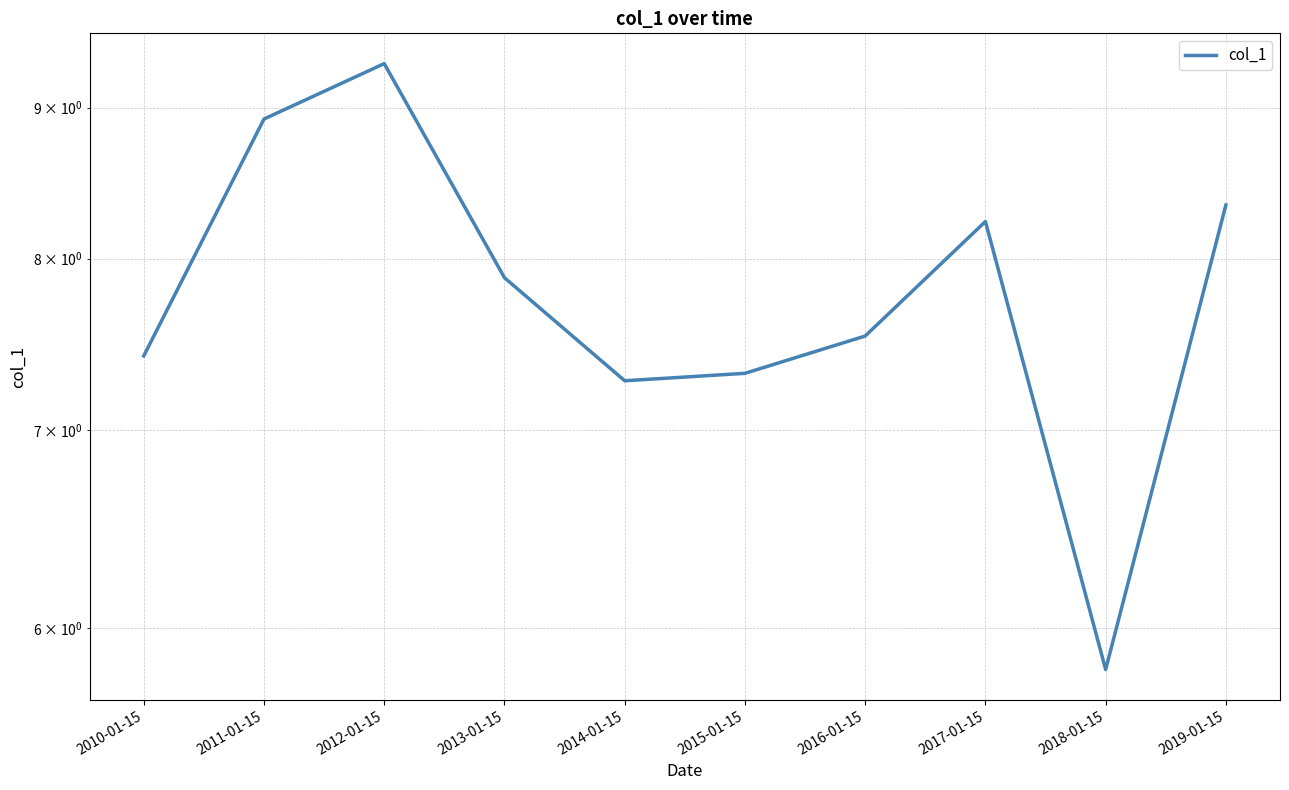

What value does the data have at 2011-01-15?

8.9